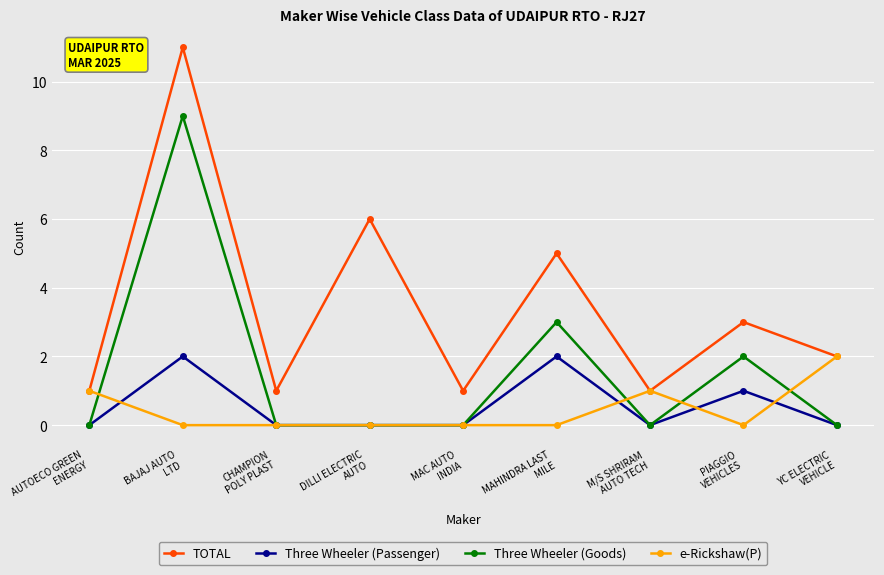

What are all the series names shown in the legend?

TOTAL, Three Wheeler (Passenger), Three Wheeler (Goods), e-Rickshaw(P)